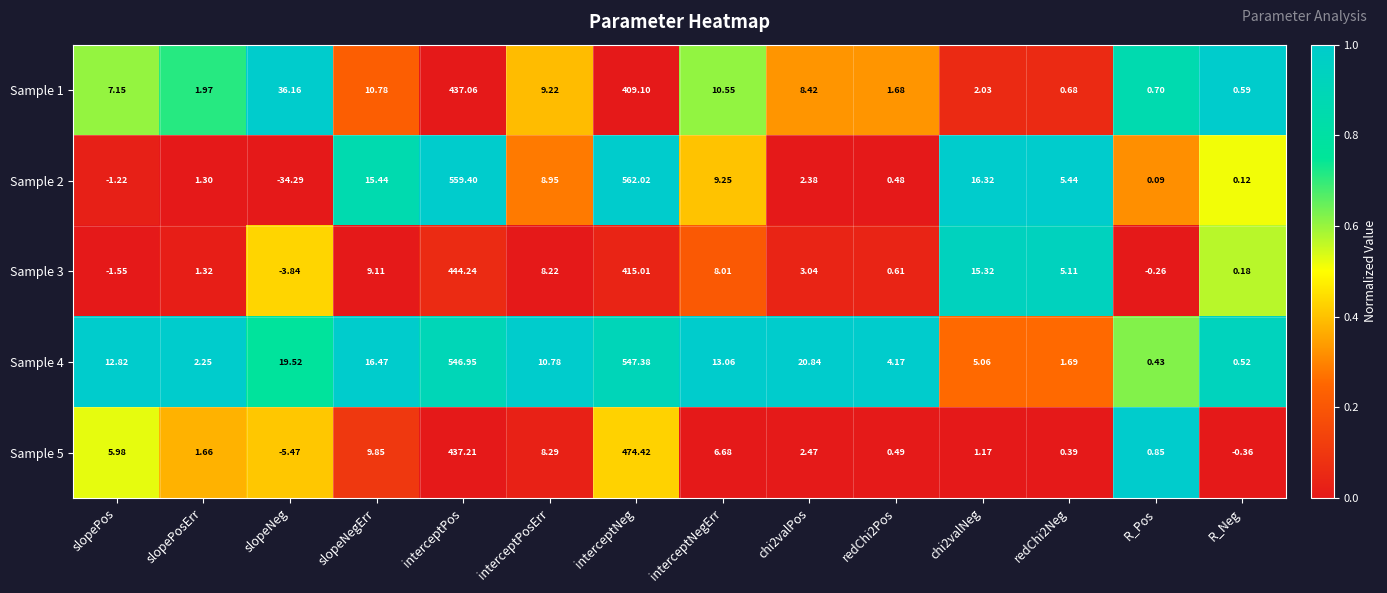

At slopePosErr, list the series in order from smallest to largest.

Sample 2, Sample 3, Sample 5, Sample 1, Sample 4